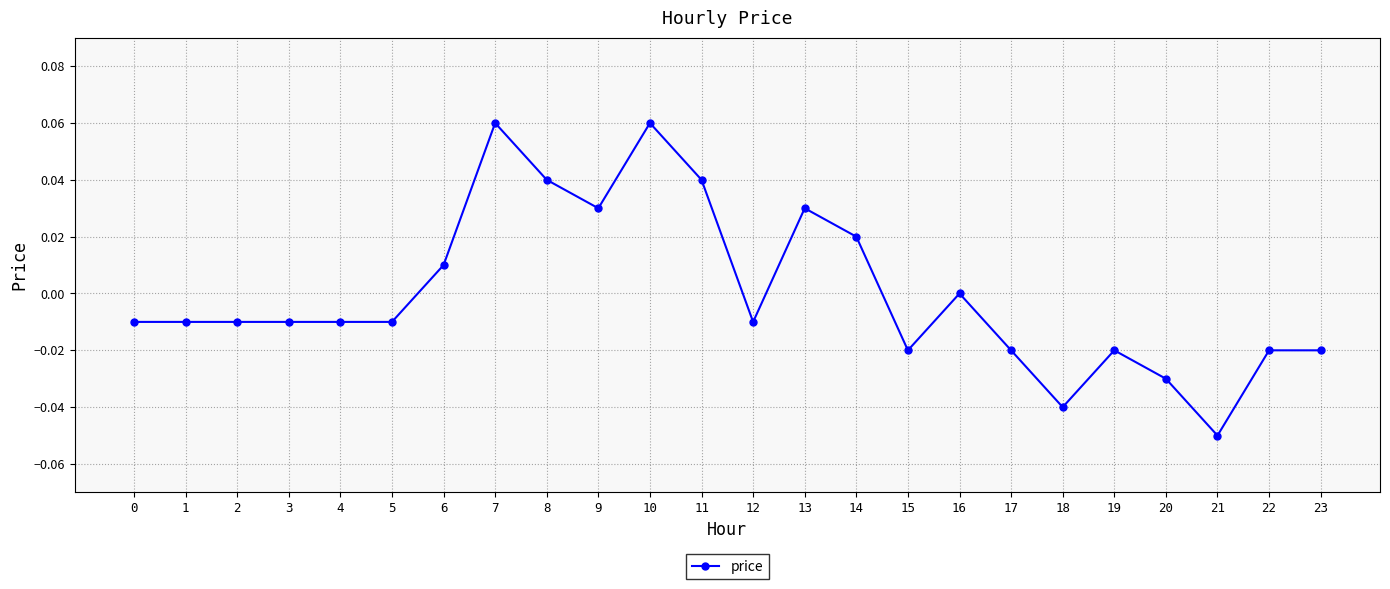

Is this an area chart (filled region under the line)?

No